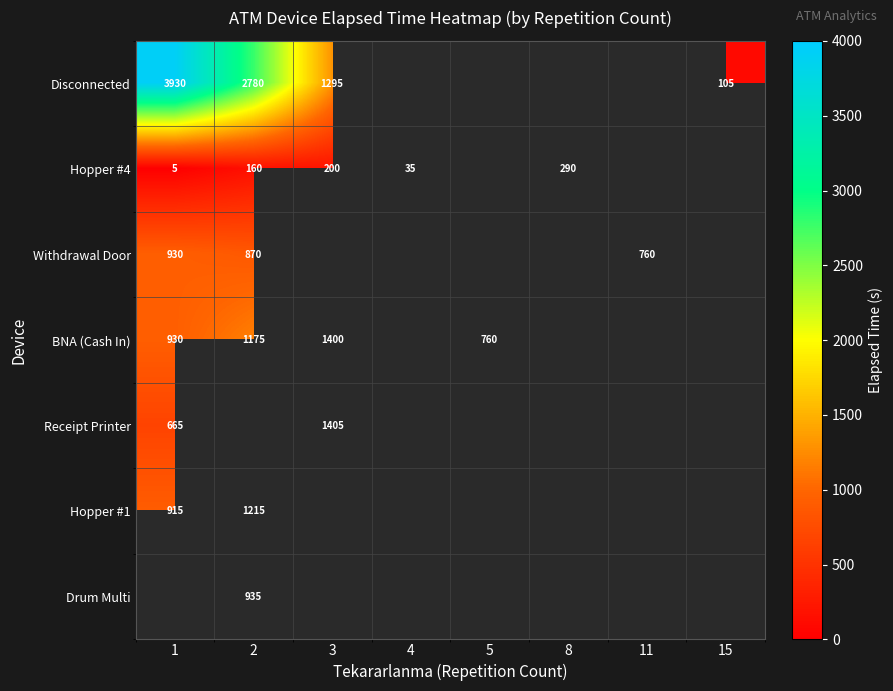

What is the sum of the Hopper #4 values at 8 and 2?

450